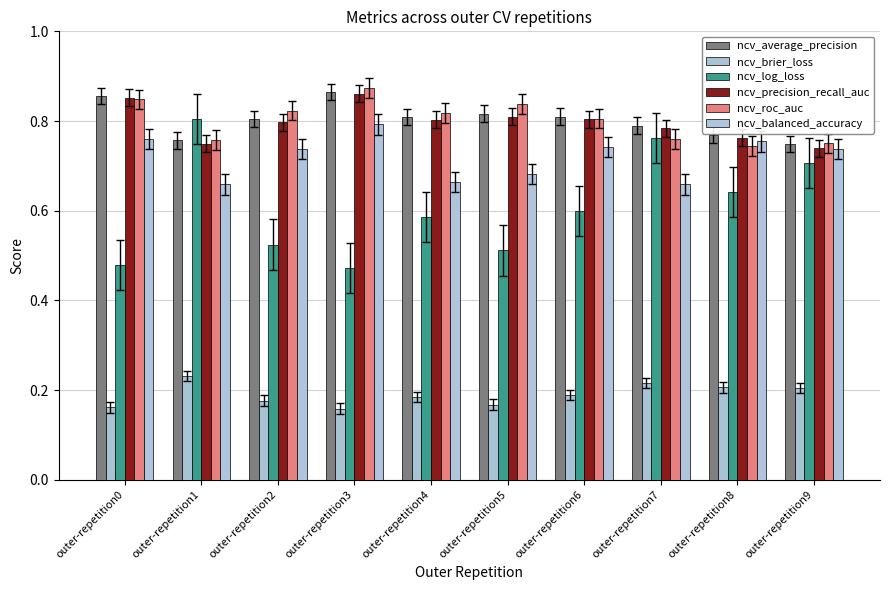

Rank the series by their maximum value, from lowest to highest.

ncv_brier_loss, ncv_balanced_accuracy, ncv_log_loss, ncv_precision_recall_auc, ncv_average_precision, ncv_roc_auc